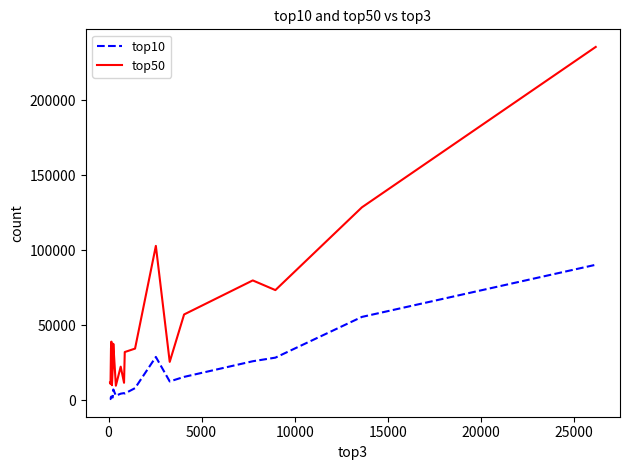

Which series has the widest spread of values?

top50